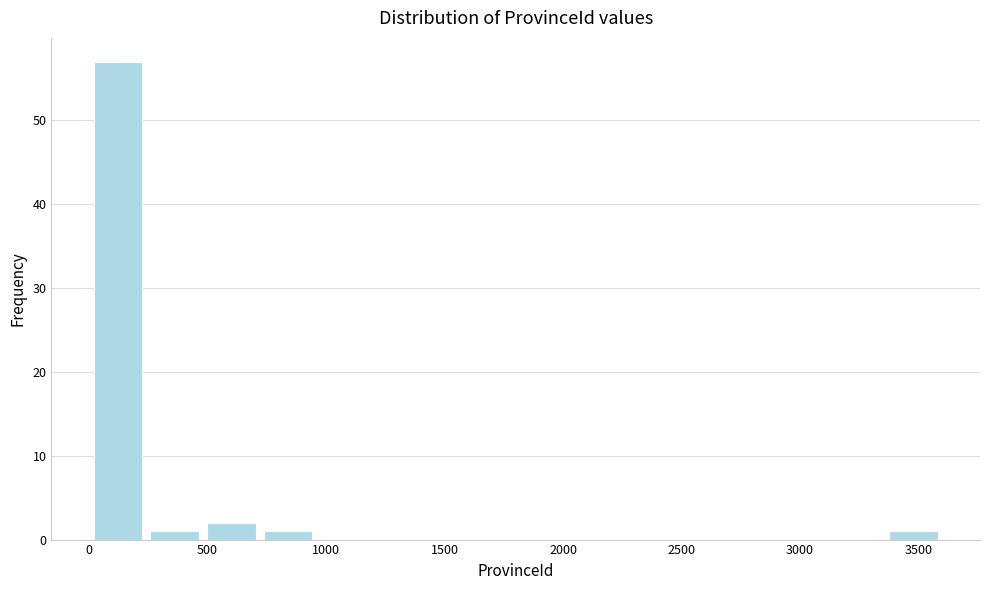

Reading left to right, transcribe this chart: for each bar, give the range it covers on the x-axis and its height. Neither the bar edges nor the heights are printed on the chart, so give them approximately, as read against the axes.

0 to 250: 57
250 to 500: 1
500 to 700: 2
700 to 950: 1
950 to 1200: 0
1200 to 1450: 0
1450 to 1700: 0
1700 to 1900: 0
1900 to 2150: 0
2150 to 2400: 0
2400 to 2650: 0
2650 to 2900: 0
2900 to 3100: 0
3100 to 3350: 0
3350 to 3600: 1